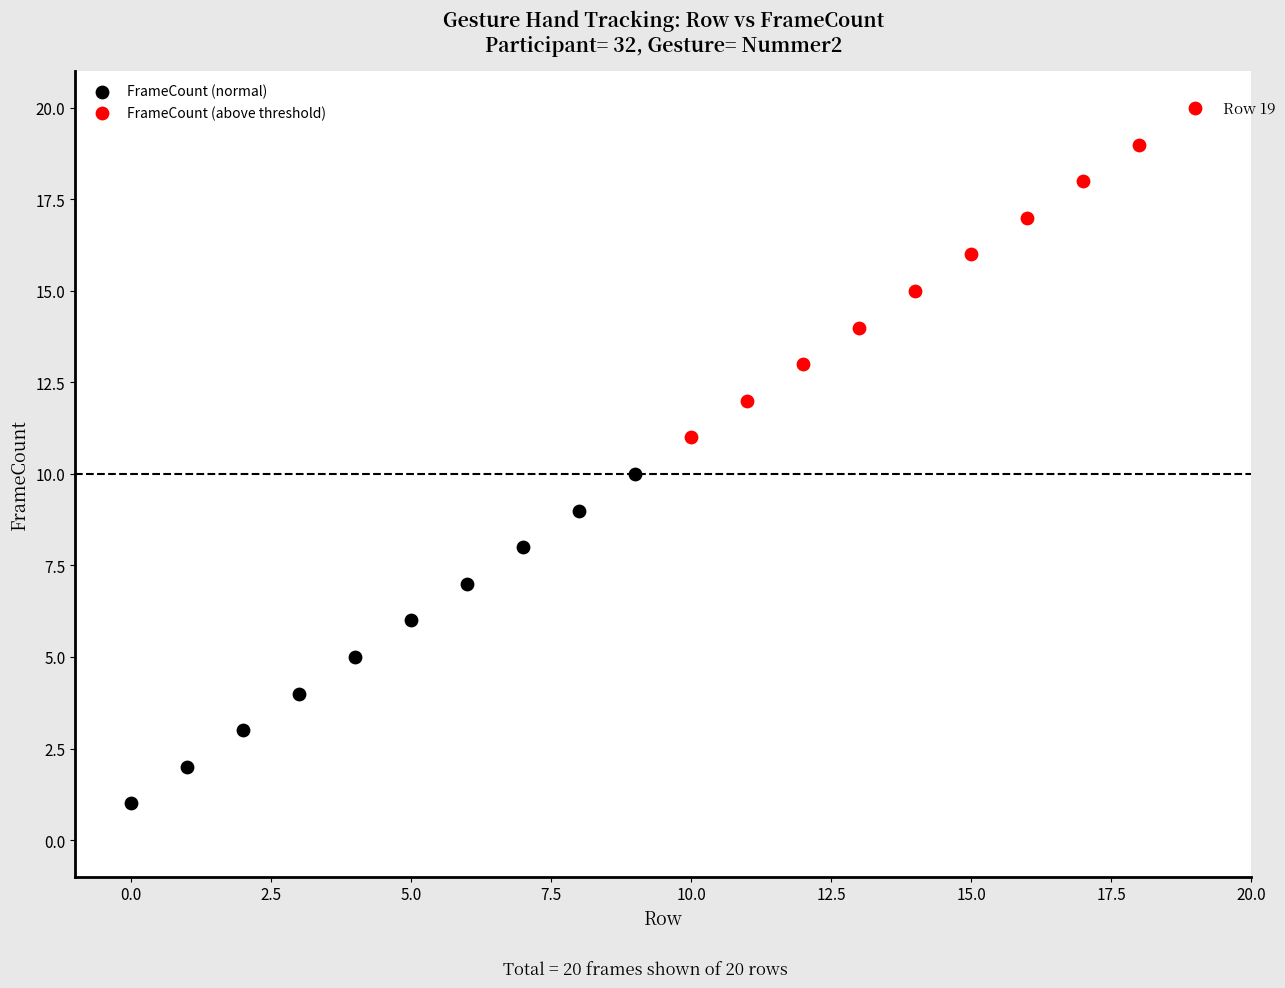

Which series reaches the maximum Y coordinate?

FrameCount (above threshold)